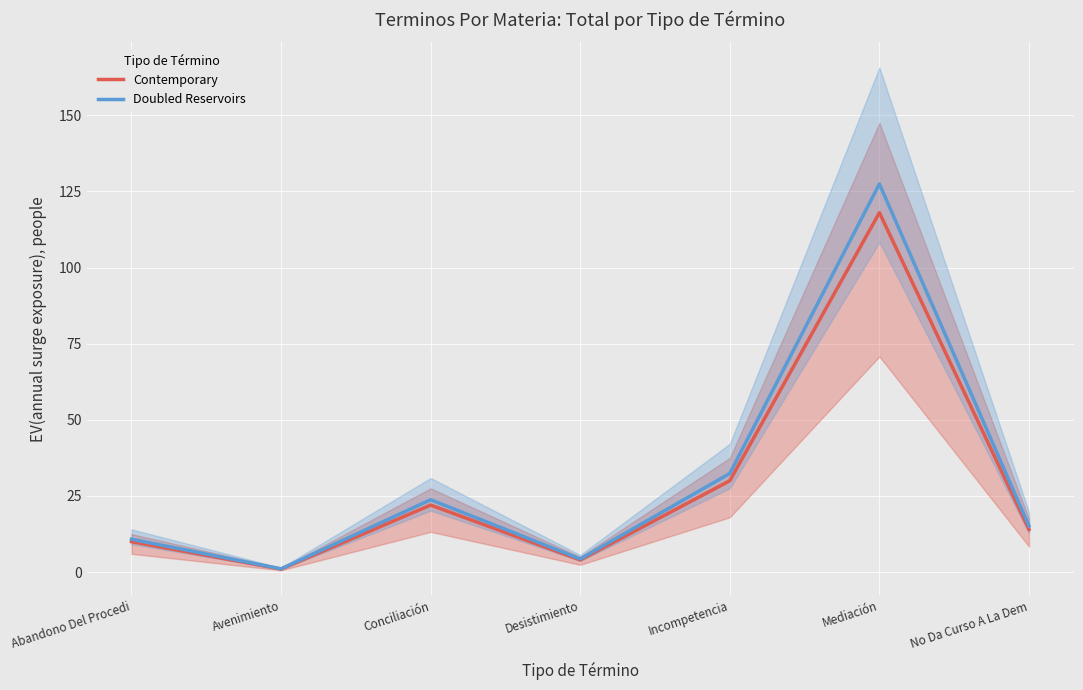

True or false: Contemporary and Doubled Reservoirs cross at least once.

False